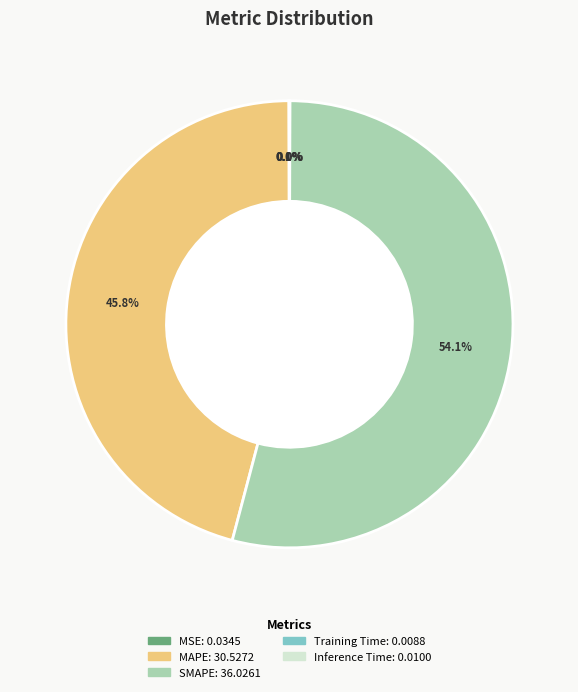

Approximately how many times larger is the value at MAPE compared to SMAPE?

0.8